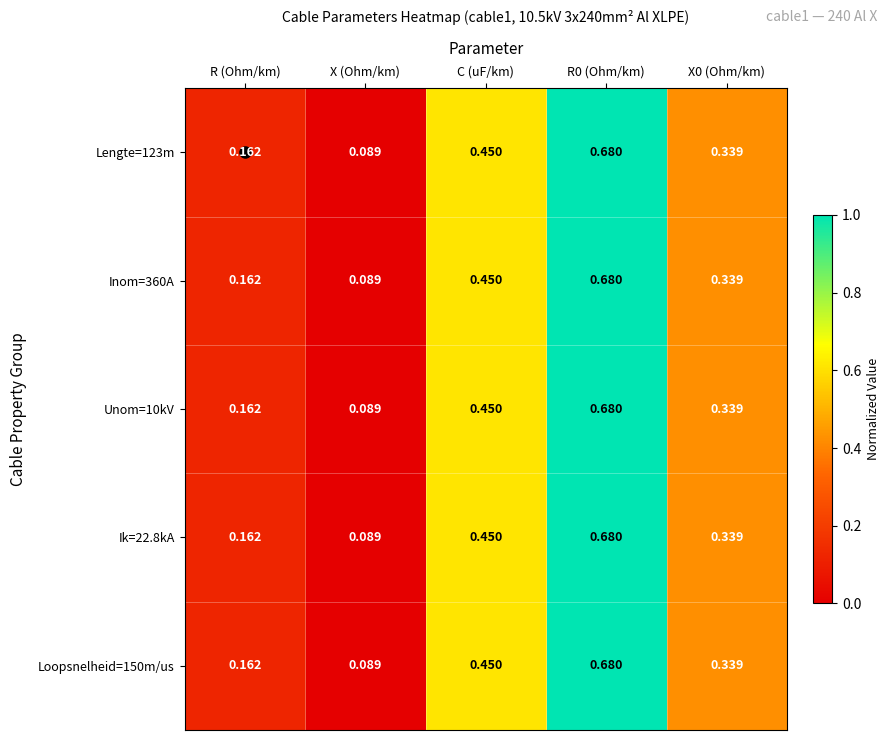

At which category is the sum across all series the highest?

R0 (Ohm/km)